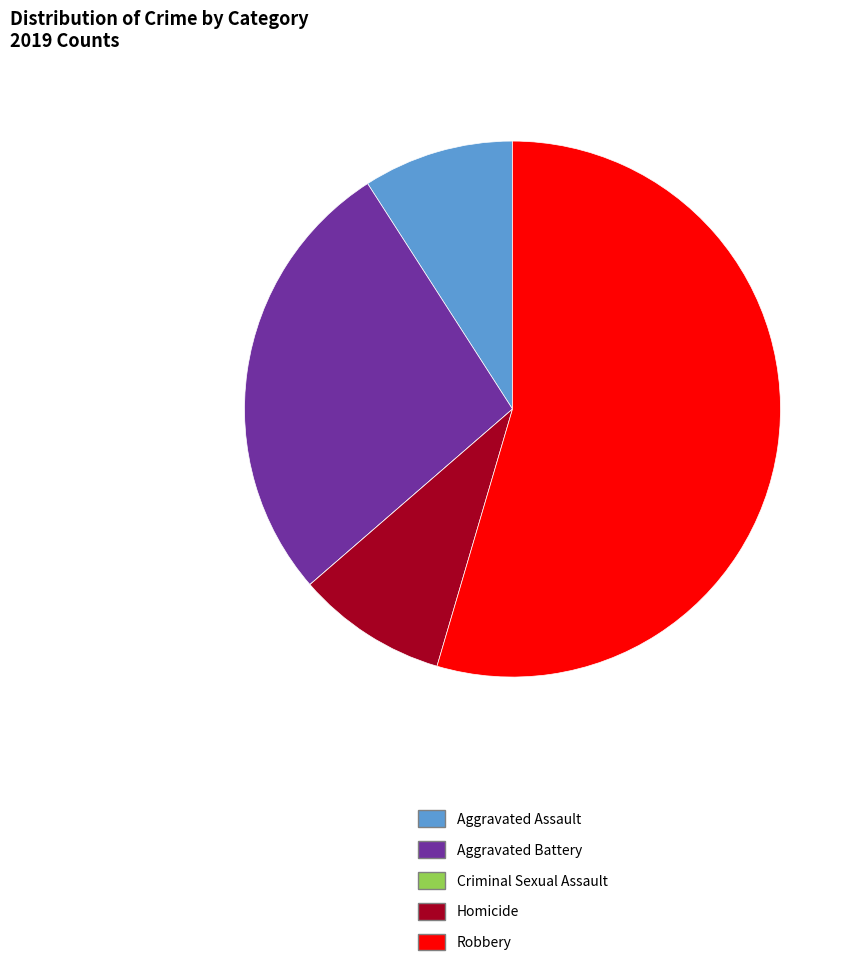

What is the ratio of the value at Aggravated Battery to the value at Homicide?

3.0